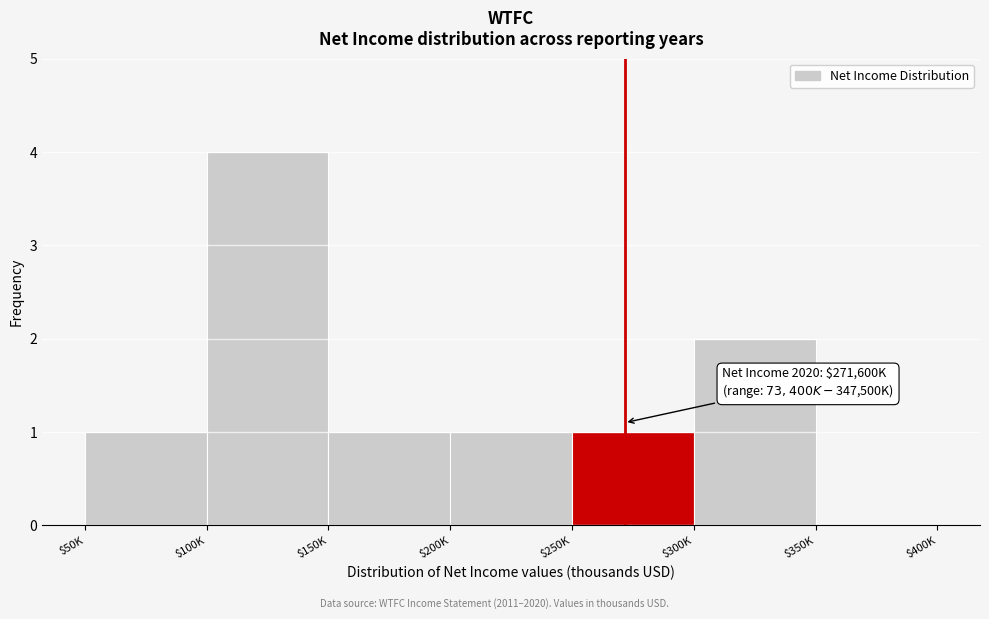

Read the value at $100K.

4